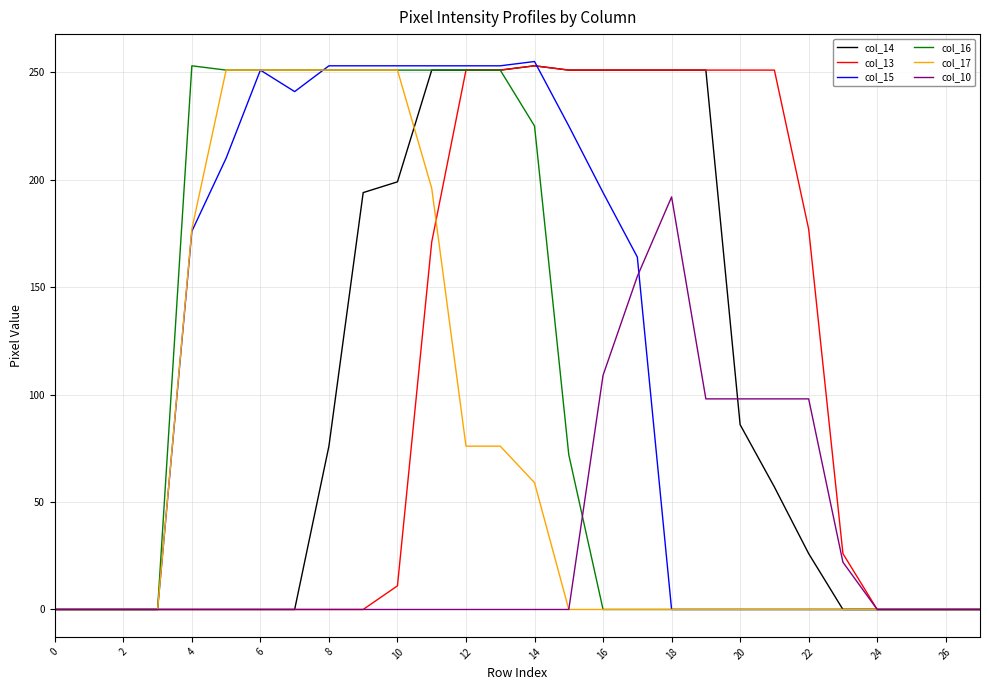

What is the greatest value displayed?

255